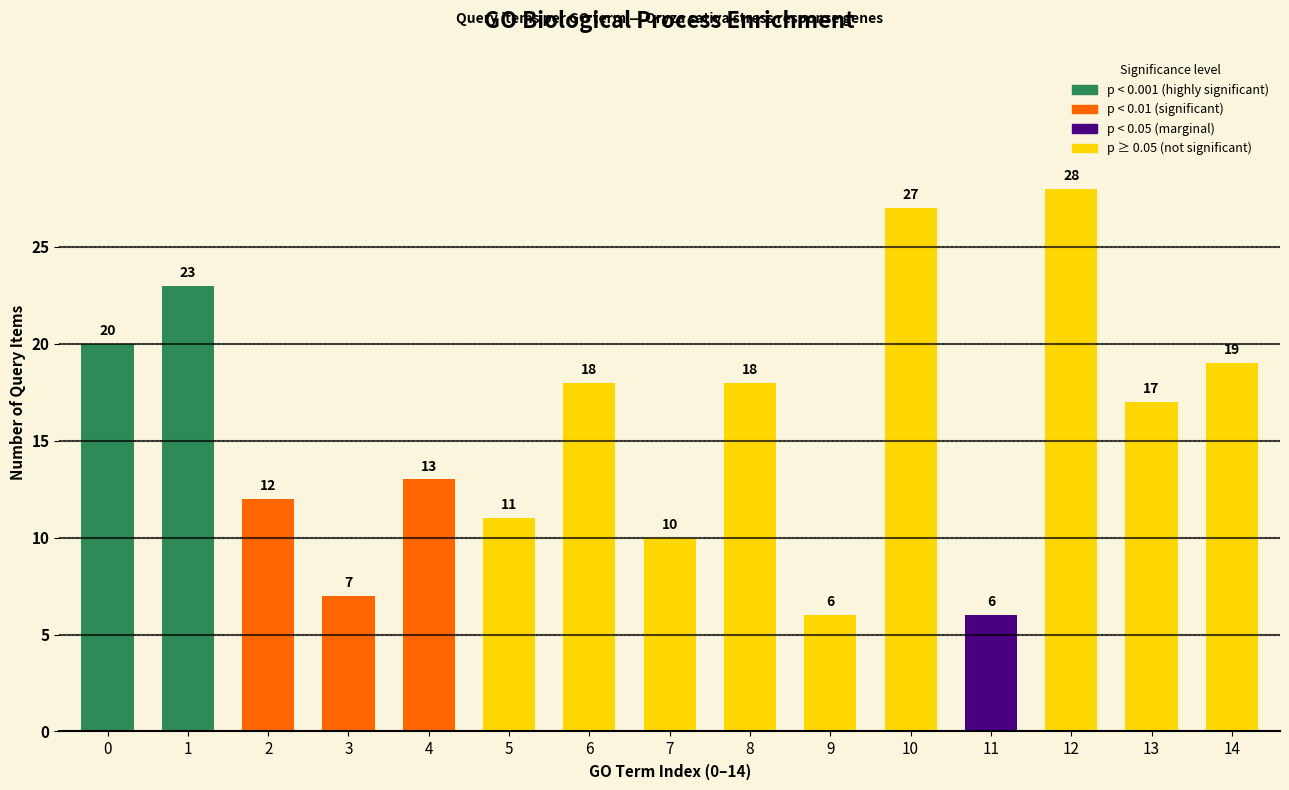

How many values are below 17?

7